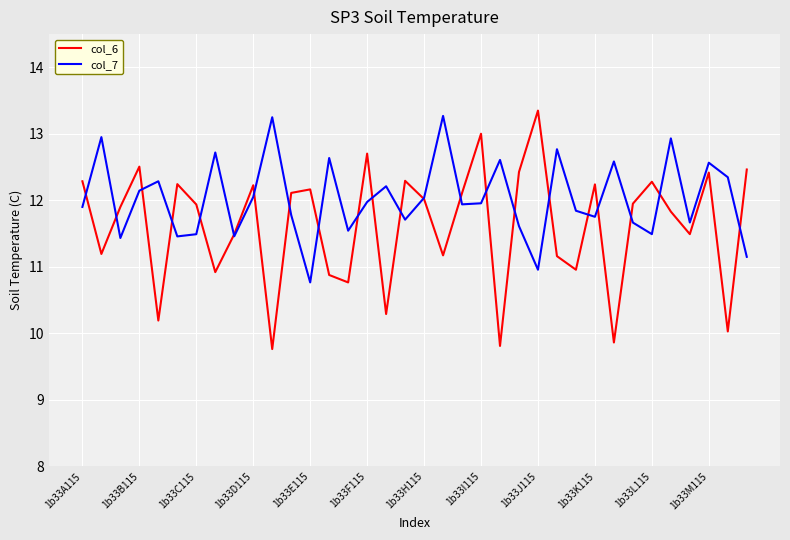

How many values in the col_6 series exceed 11?

26